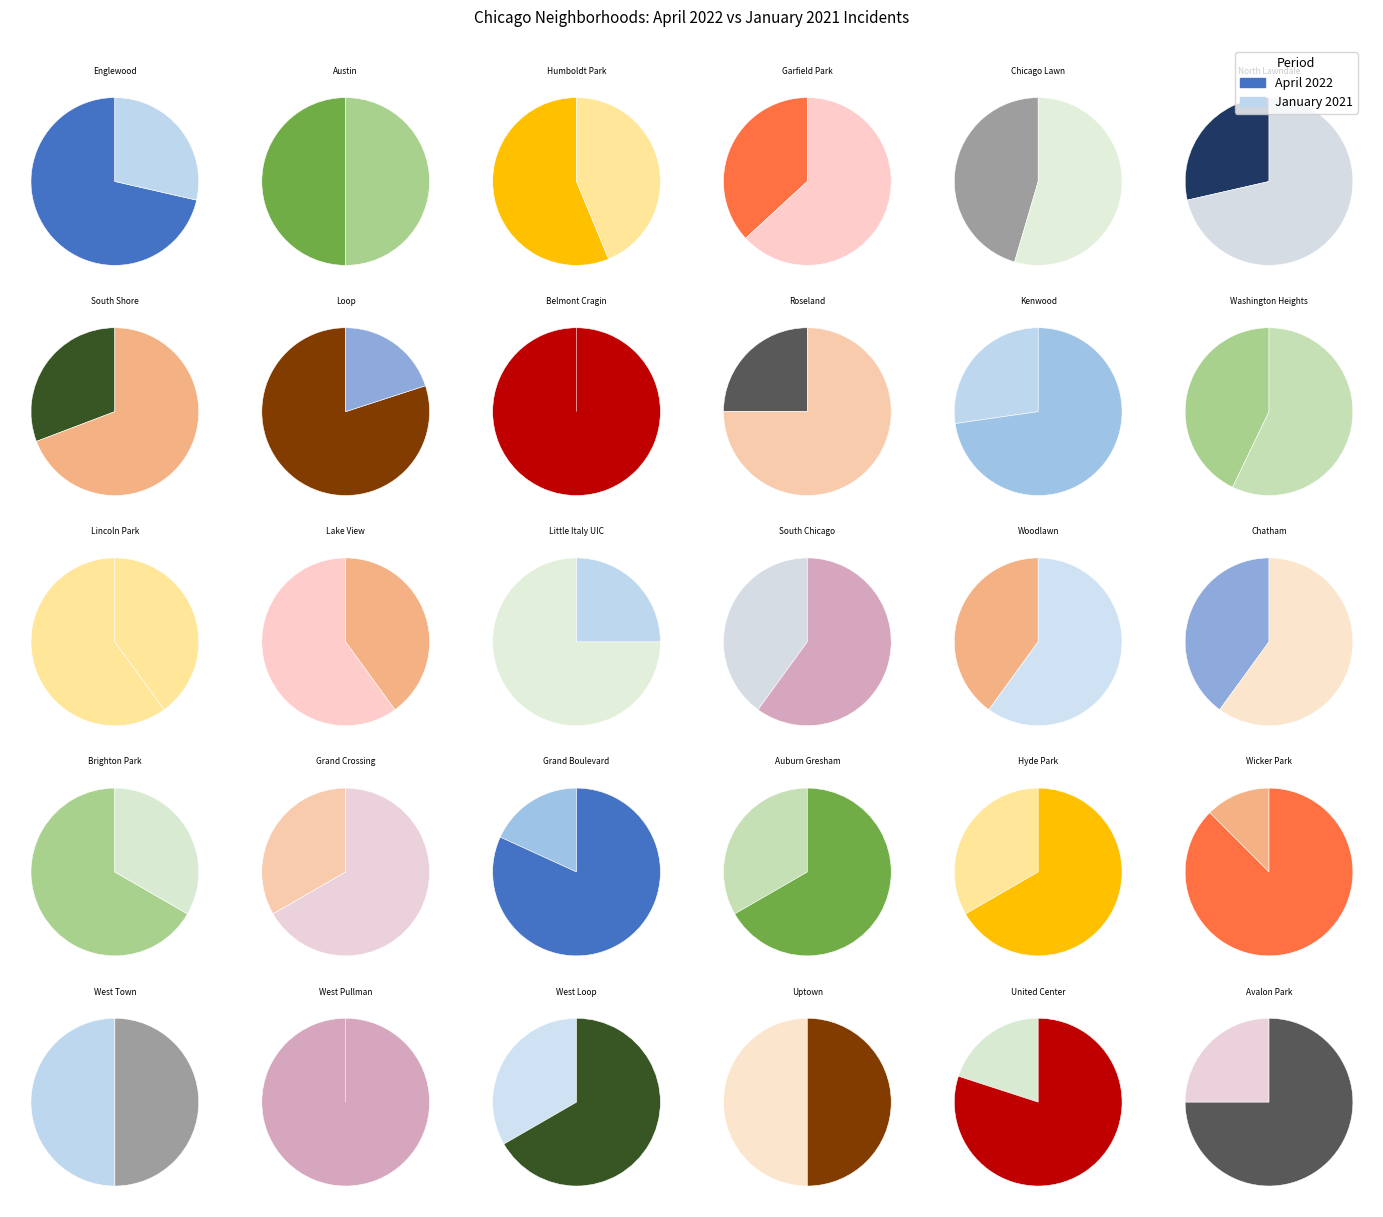

Is it true that january_2021 is 1% of the pie?

False